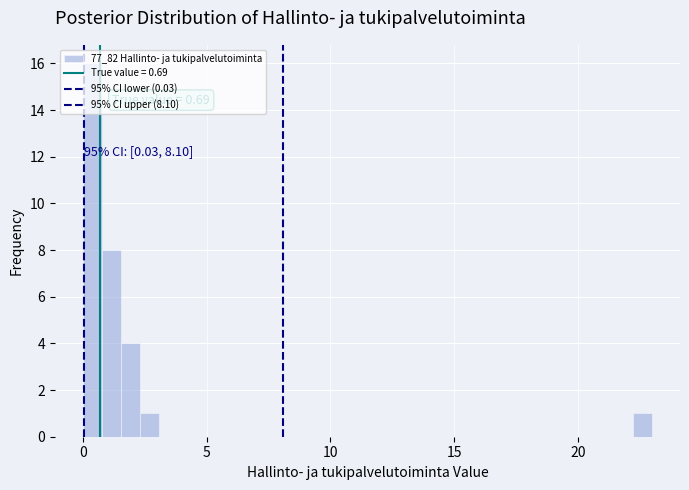

Read against the x-axis, roughly where is the centre of the tallest bar?

0.5